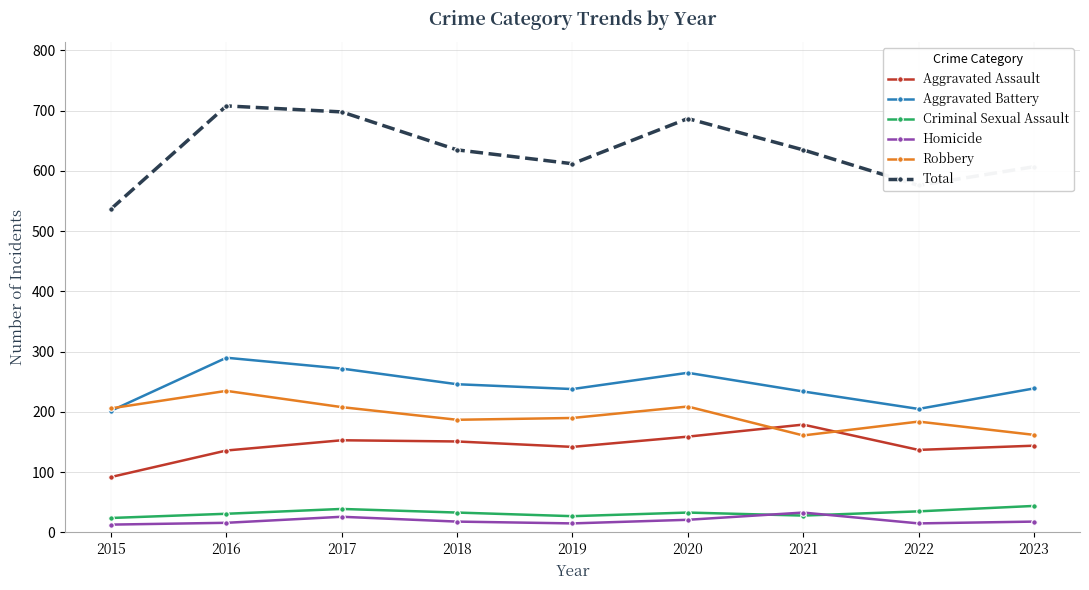

What is the sum of the Total values at 2019 and 2018?

1247